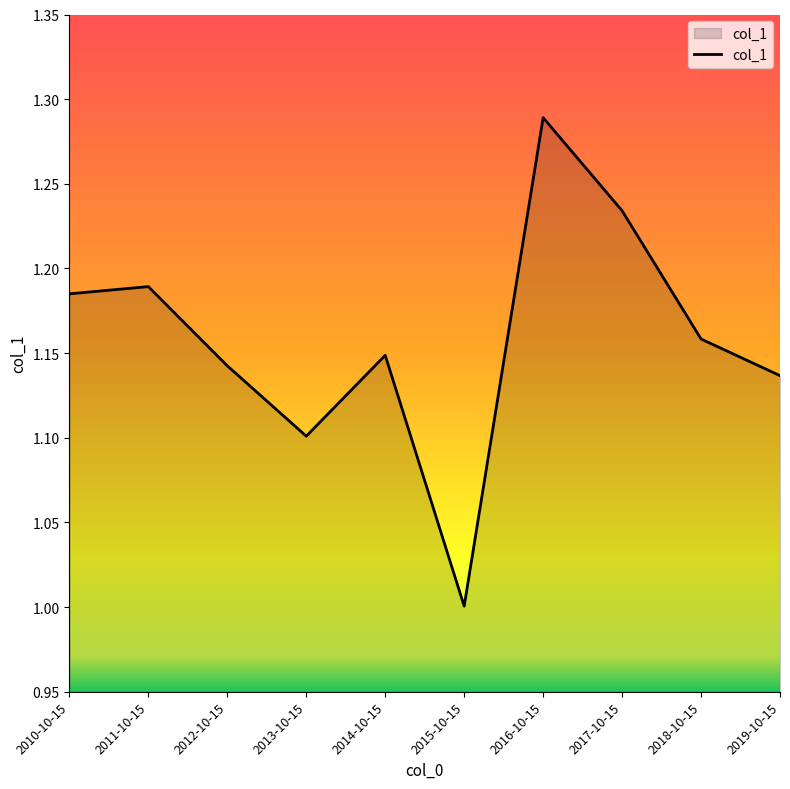

The chart shows a value of 0.3 at 2017-10-15. True or false?

False